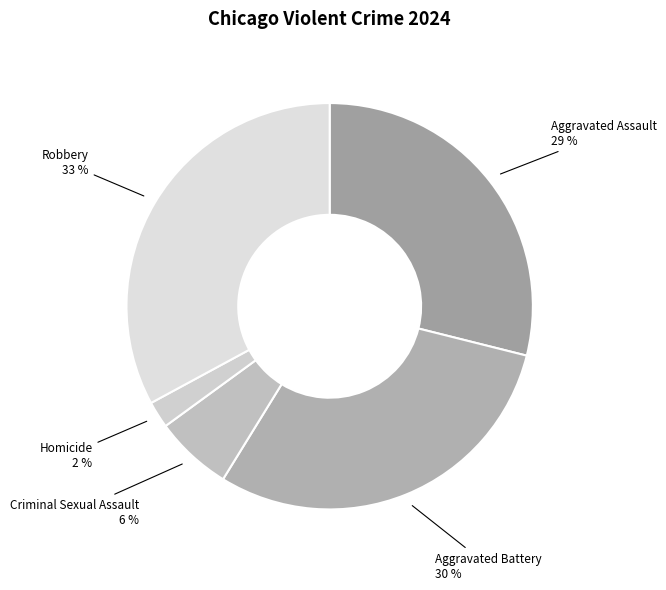

To the nearest percent, what is the combined percentage of Homicide and Criminal Sexual Assault?

8%